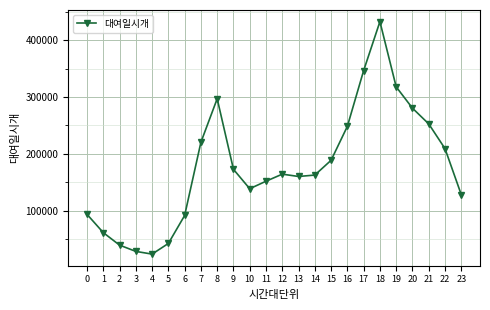

Which has a higher value, 13 or 5?

13